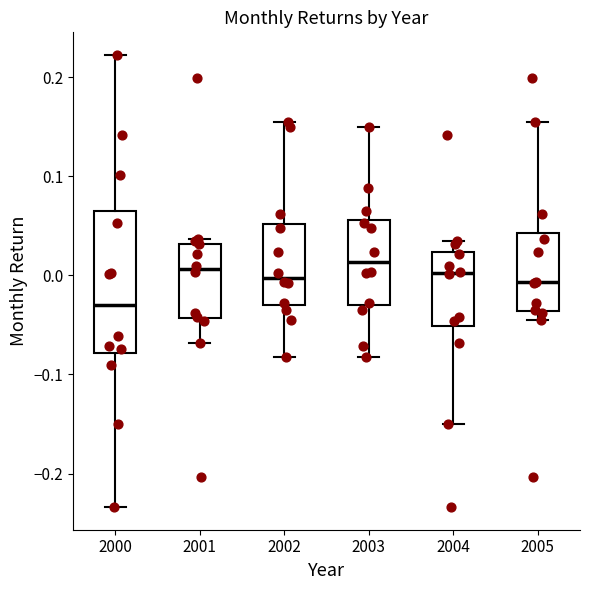

Reading left to right, read every box against the y-axis: the position of its median line, the range the box covers, and the ends of its whiskers. The values are not printed on the chart, so give them approximately, as read against the axis.

2000: median -0.03, box -0.08 to 0.07, whiskers -0.23 to 0.22
2001: median 0.01, box -0.04 to 0.03, whiskers -0.07 to 0.04
2002: median 0.00, box -0.03 to 0.05, whiskers -0.08 to 0.15
2003: median 0.01, box -0.03 to 0.06, whiskers -0.08 to 0.15
2004: median 0.00, box -0.05 to 0.02, whiskers -0.15 to 0.03
2005: median -0.01, box -0.04 to 0.04, whiskers -0.04 (just below the box's lower edge) to 0.15